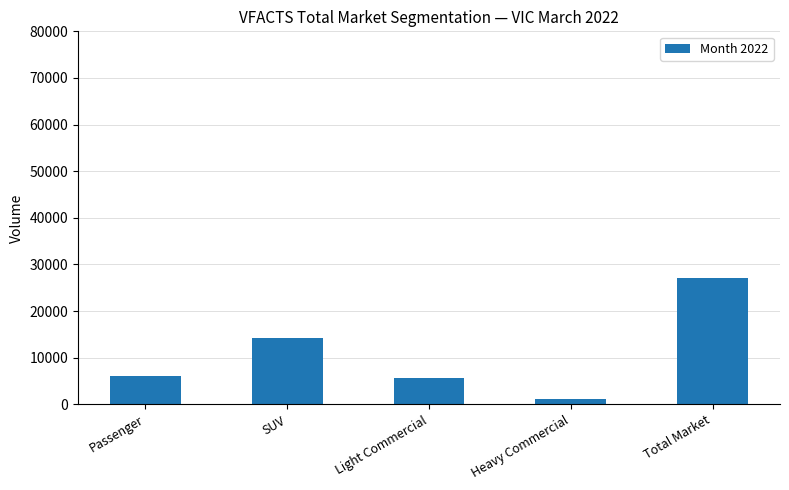

What is the label of the 1st bar from the left?

Passenger